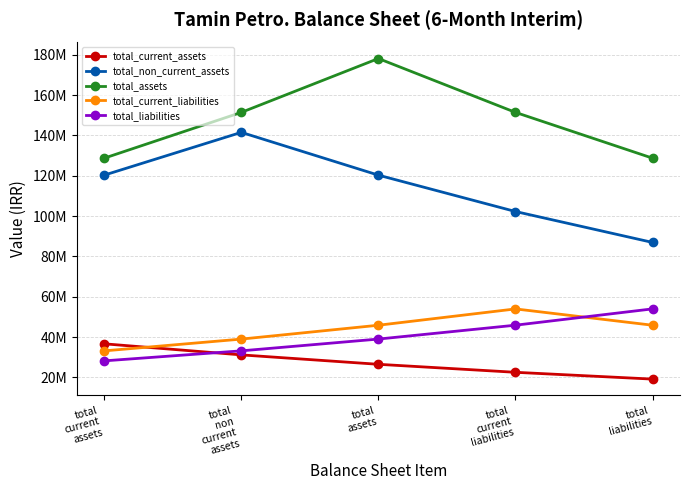

Does the chart have visible grid lines?

Yes